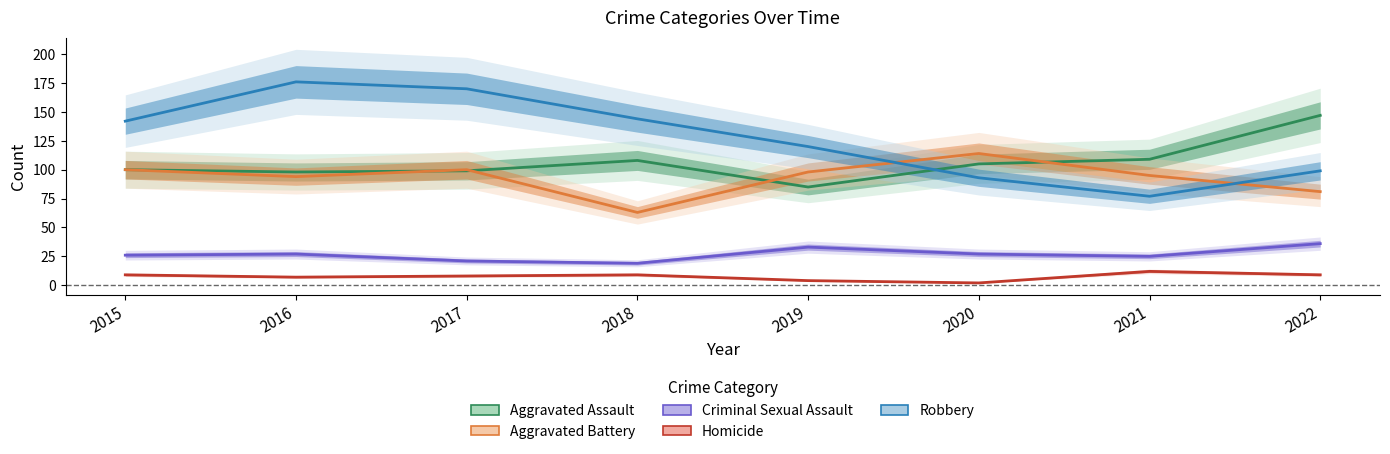

What is the average value of the Aggravated Assault series?

106